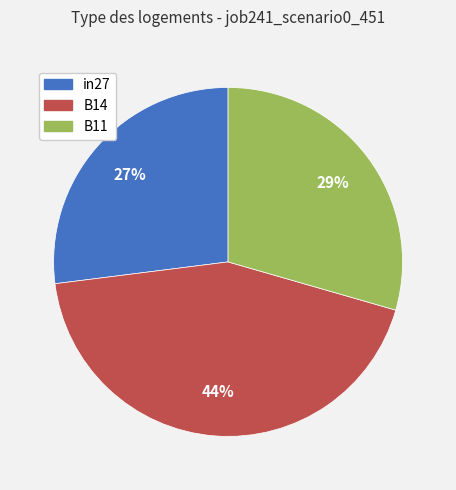

Rank the categories by value from highest to lowest.

B14, B11, in27